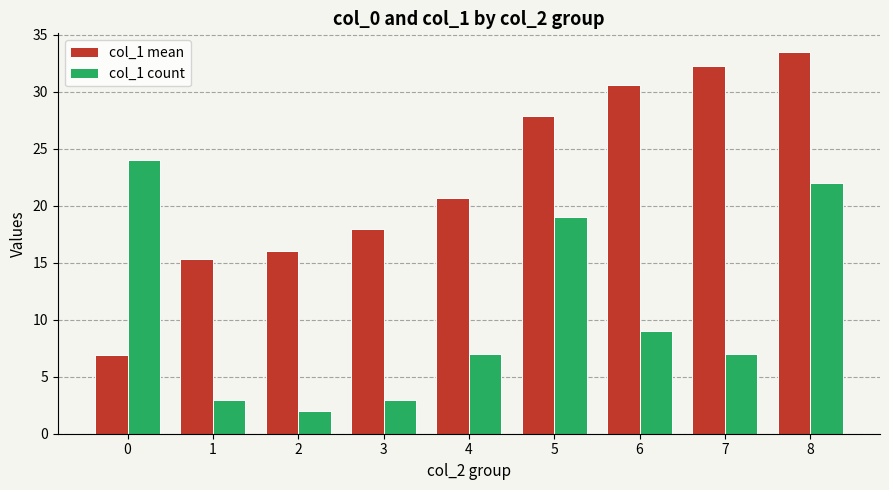

Reading left to right, list all the values displayed in this chart.

col_1 mean: 0=6.9	1=15.3	2=16.0	3=18.0	4=20.7	5=27.9	6=30.6	7=32.3	8=33.5
col_1 count: 0=24.0	1=3.0	2=2.0	3=3.0	4=7.0	5=19.0	6=9.0	7=7.0	8=22.0